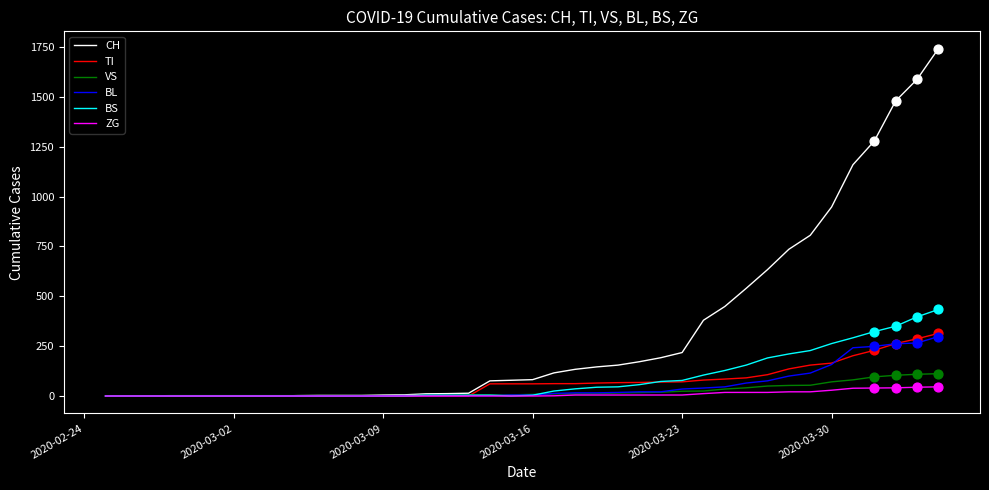

Which series has the widest spread of values?

CH